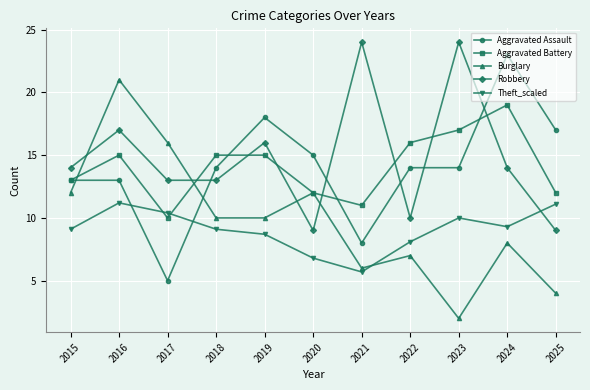

At which category does Robbery reach its first local peak?

2016